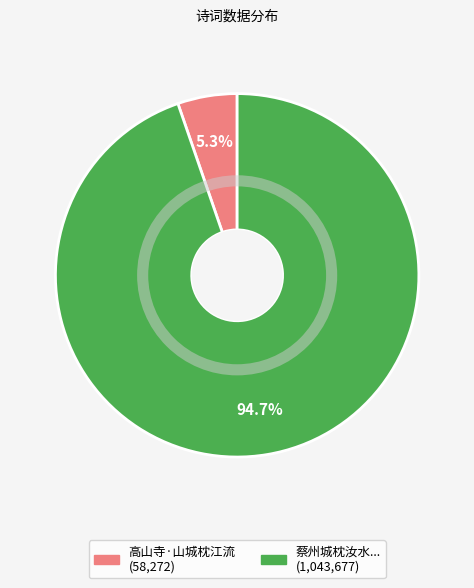

Is there any slice that represents more than half of the pie?

Yes